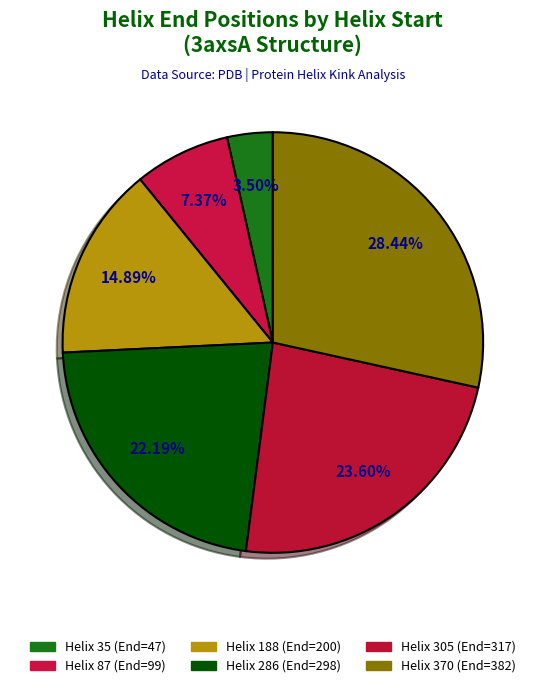

To the nearest percent, what percentage of the pie is Helix 188?

15%